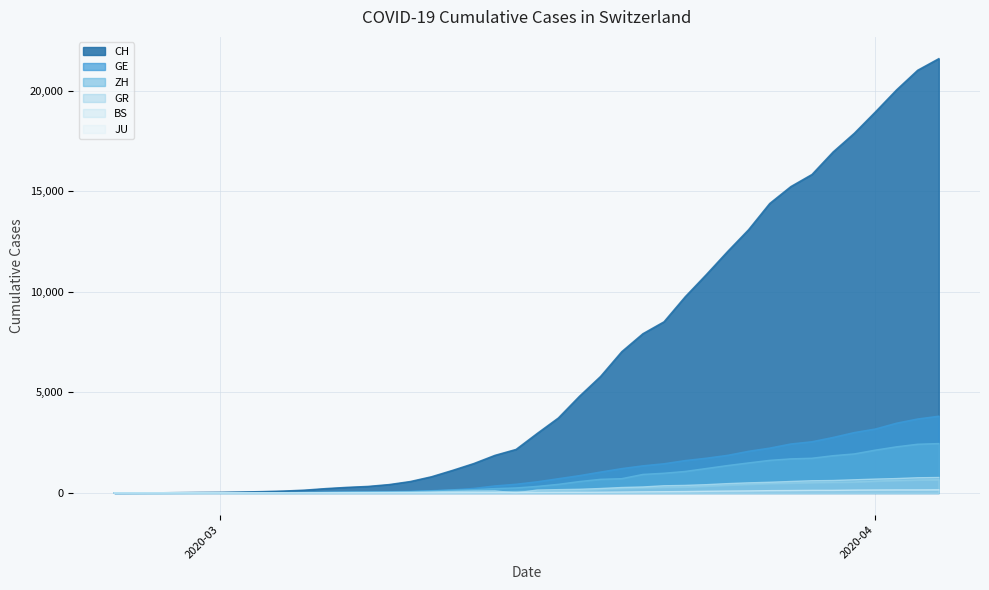

Which series has the largest total across all categories?

CH